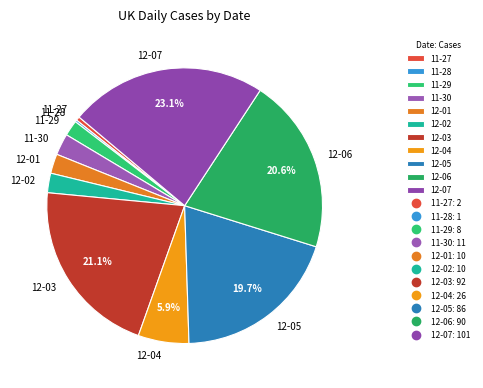

Between 11-27 and 12-05, which is larger?

12-05